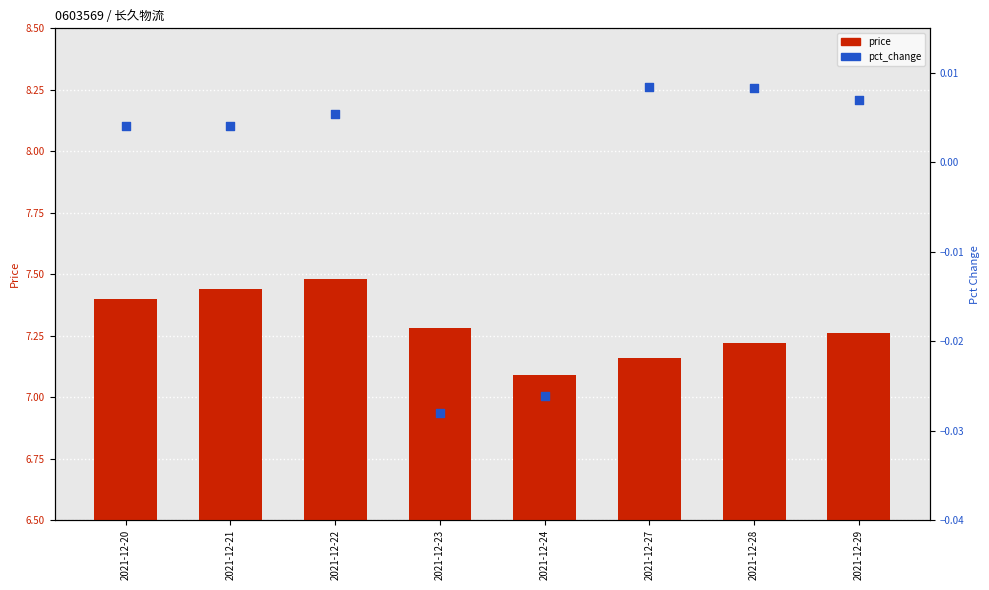

Which series has the largest total across all categories?

price